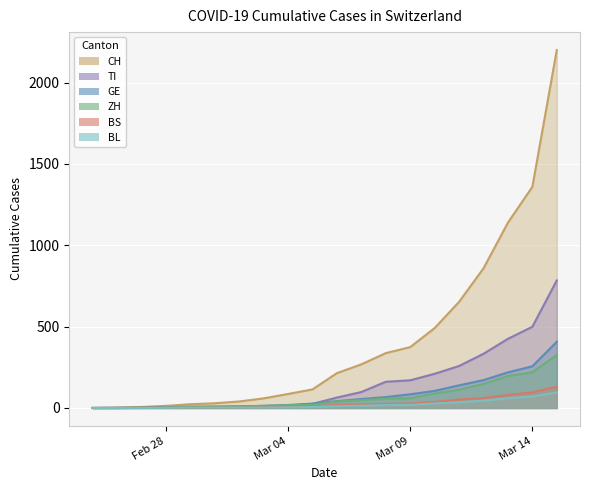

Which series has the largest range (max minus min)?

CH